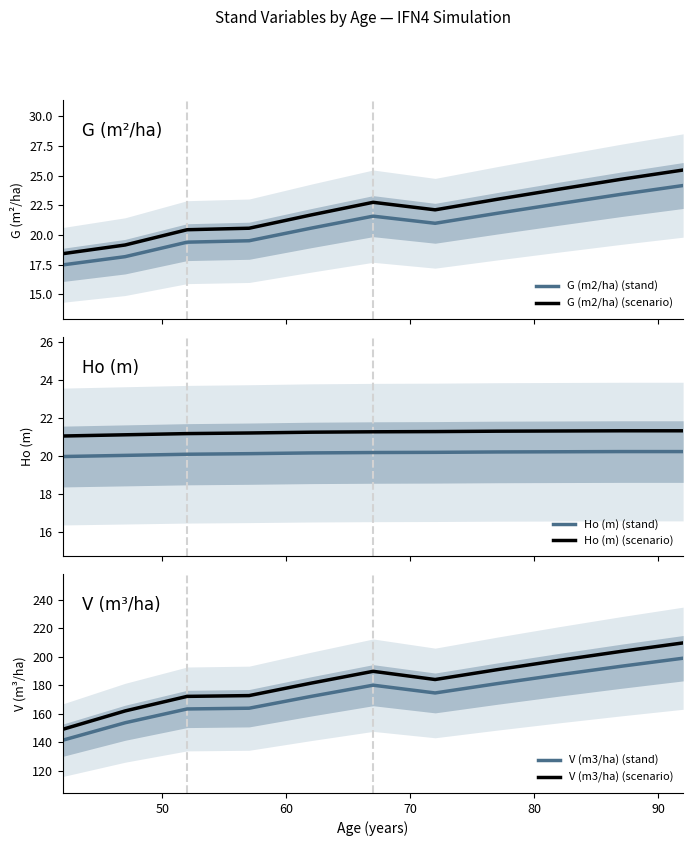

True or false: Ho (m) (stand) and Ho (m) (scenario) cross at least once.

False